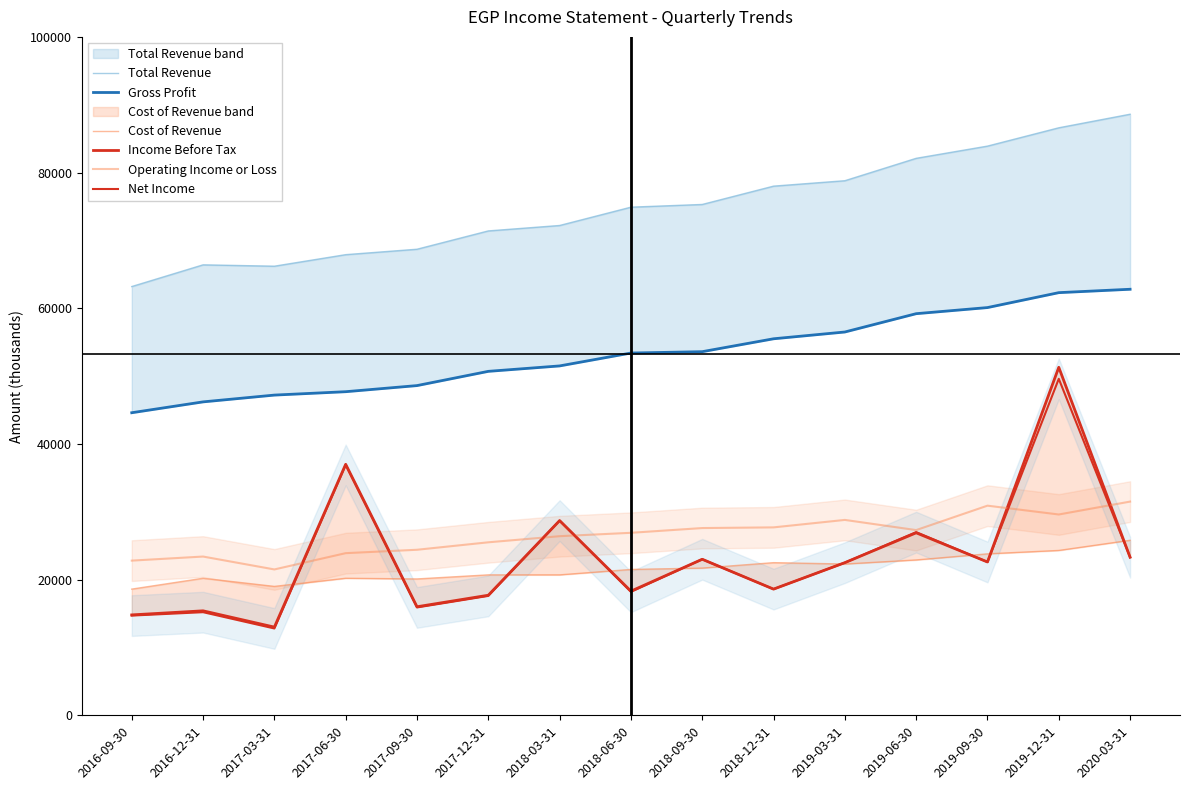

Which series ends up on top after the final intersection of Income Before Tax and Cost of Revenue?

Cost of Revenue